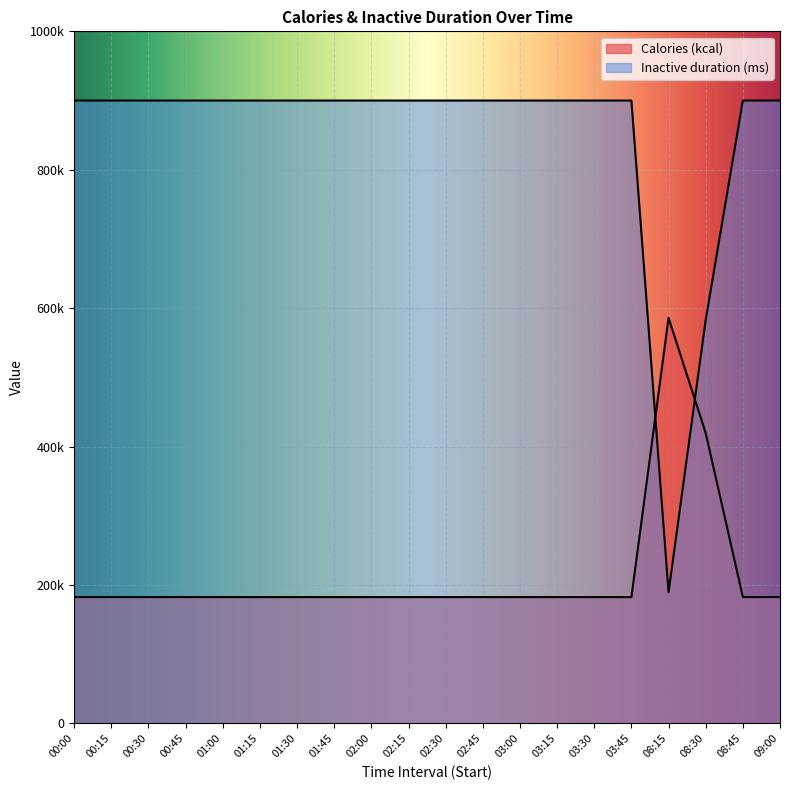

Which category has the lowest value across all series?

00:00